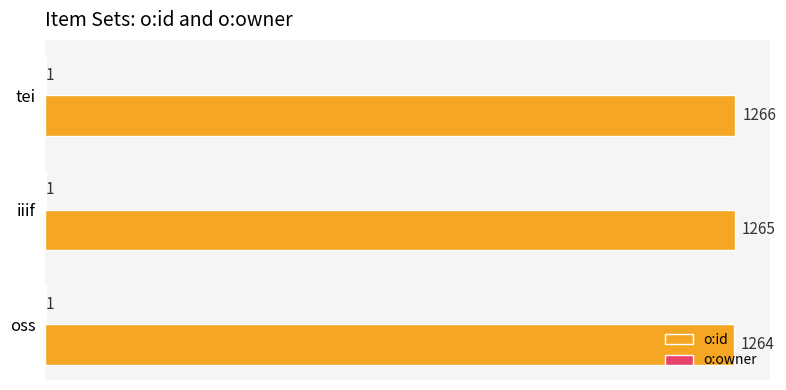

Which series changed the most between oss and tei?

o:id